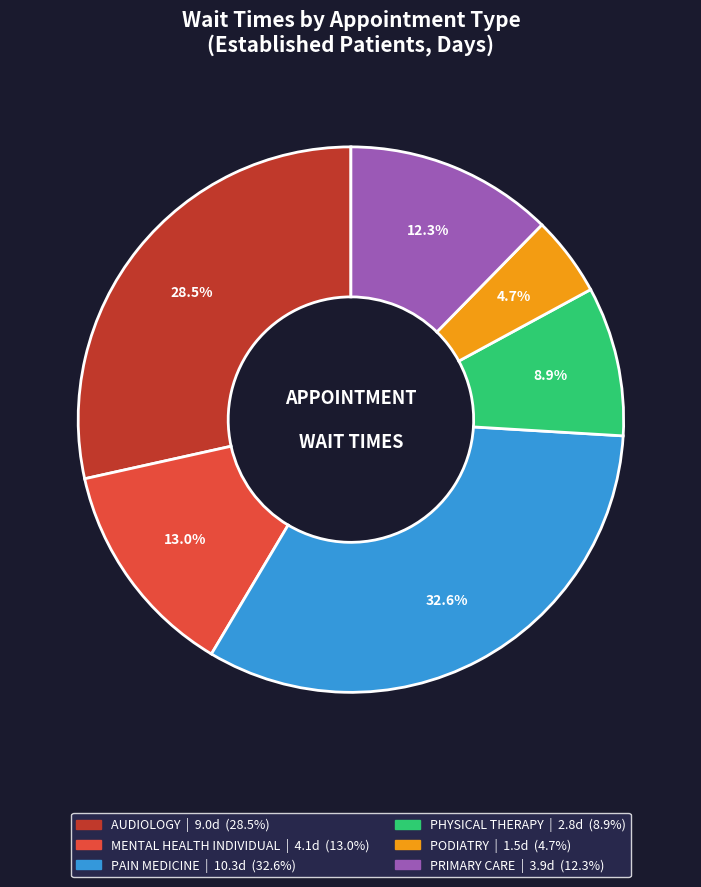

Is the sum of AUDIOLOGY and PRIMARY CARE greater than half?

No